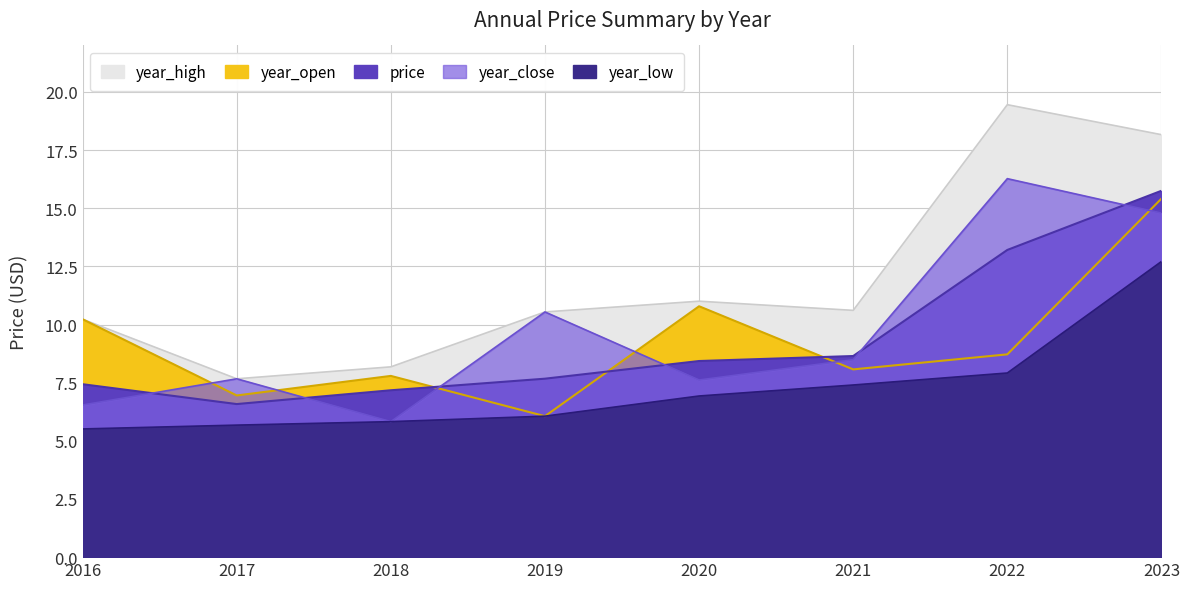

What is the difference between the second highest and minimum values in the year_open series?

4.7